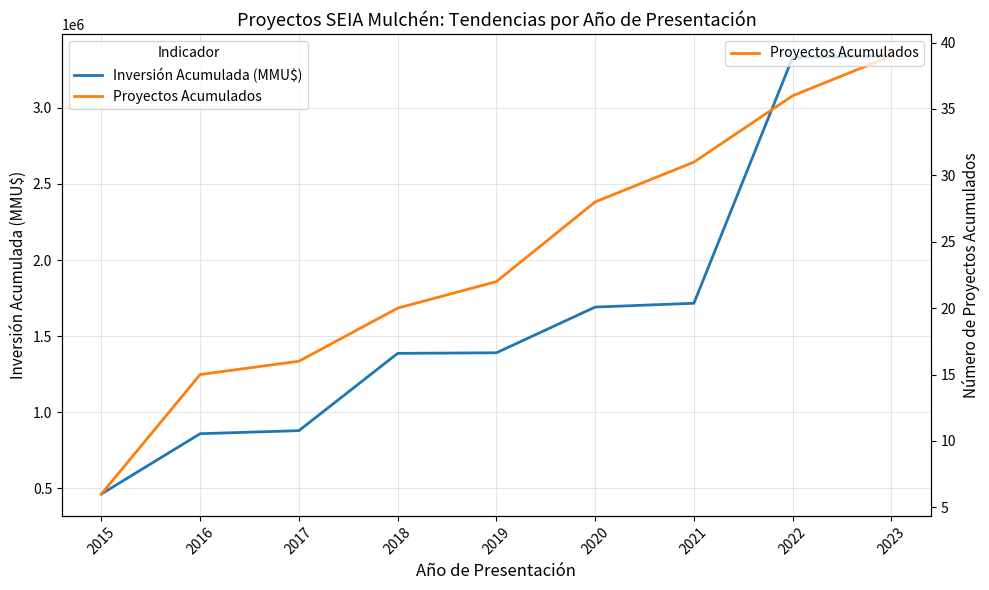

Between 2015 and 2016, which series saw the biggest shift?

Inversión Acumulada (MMU$)